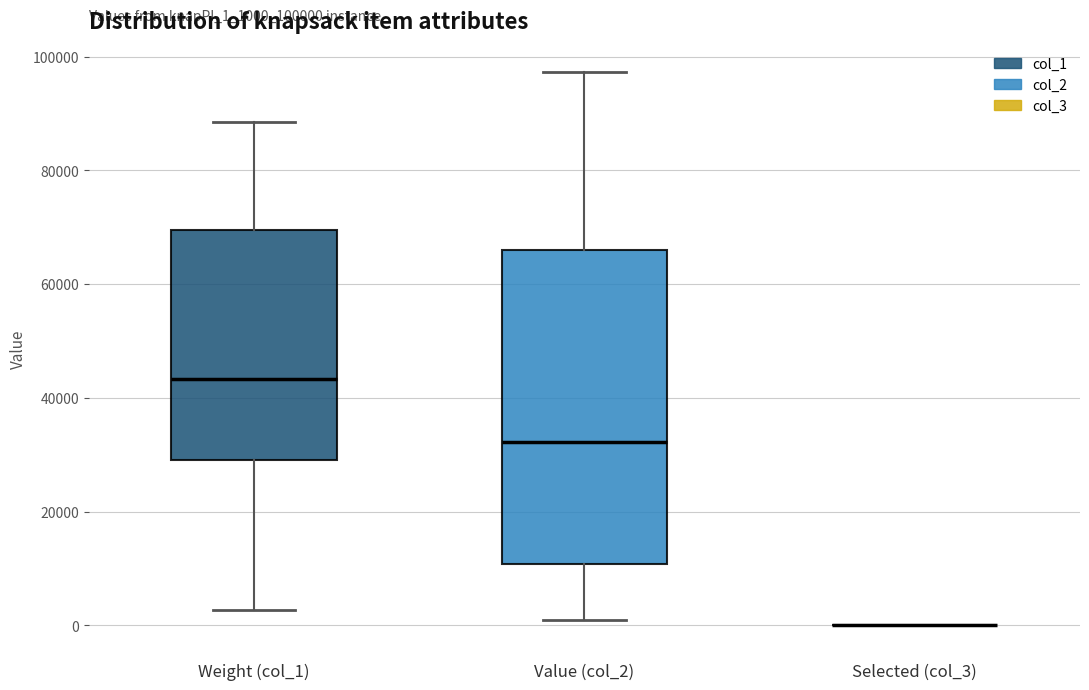

Where does the lower whisker of the box for Value (col_2) end on the y-axis? The values are not printed on the chart, so give them approximately, as read against the axis.

0